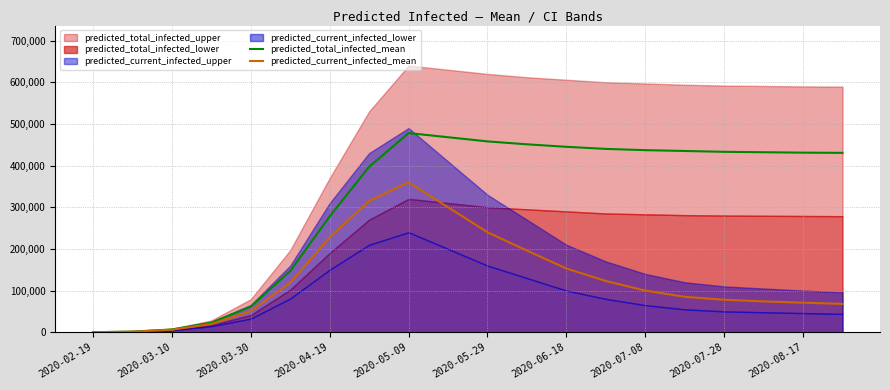

What is the difference between the maximum and minimum values in the predicted_current_infected_mean series?

359901